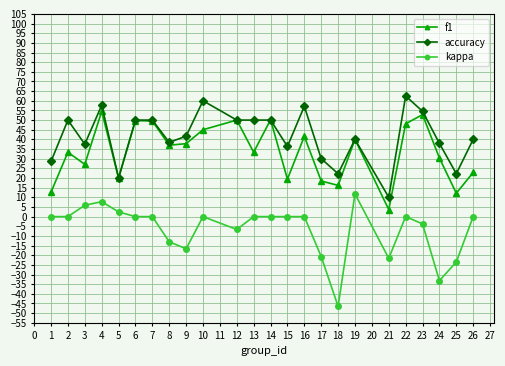

Rank the series by their average value, from lowest to highest.

kappa, f1, accuracy